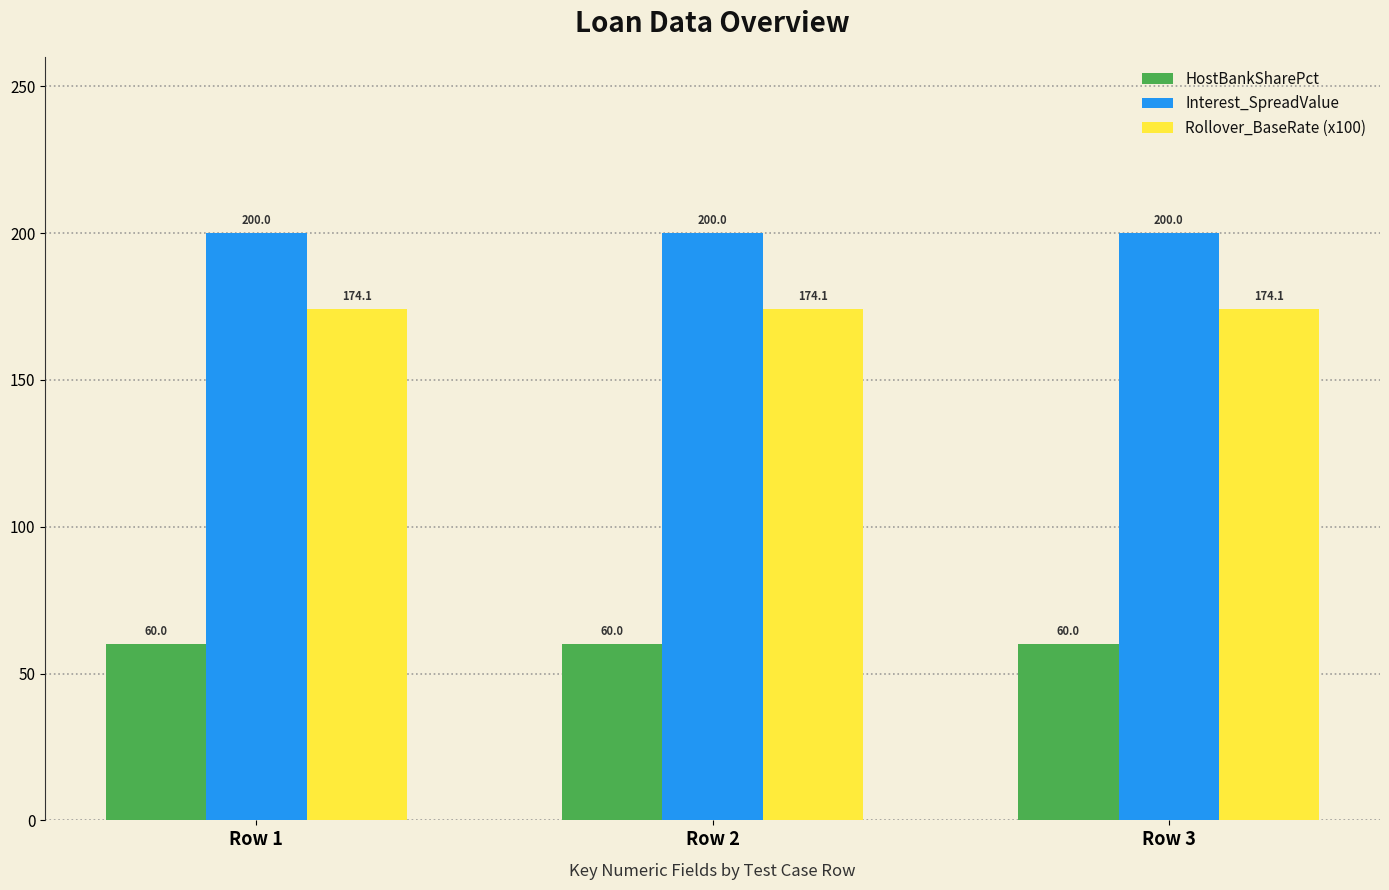

What is the sum of all Rollover_BaseRate (x100) values?

522.3